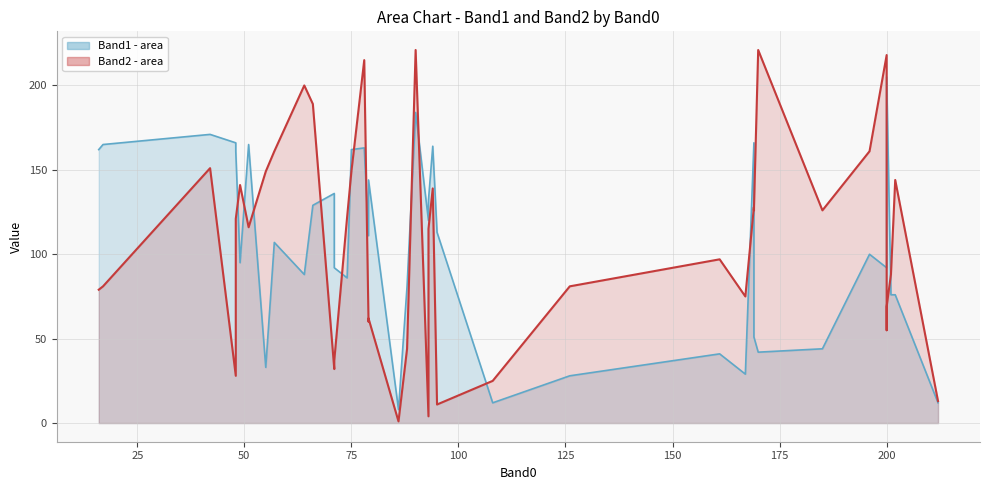

The value of Band1 at 5 is 232. True or false?

False